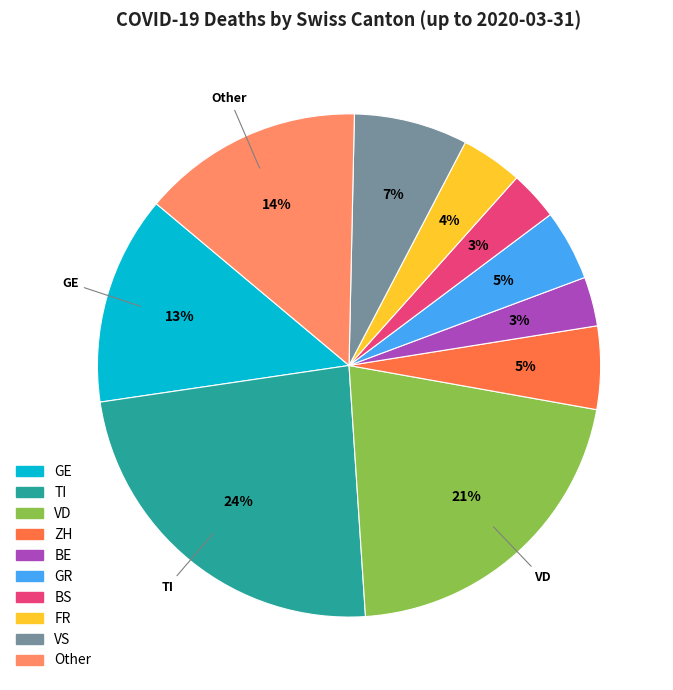

Does any single category account for the majority?

No